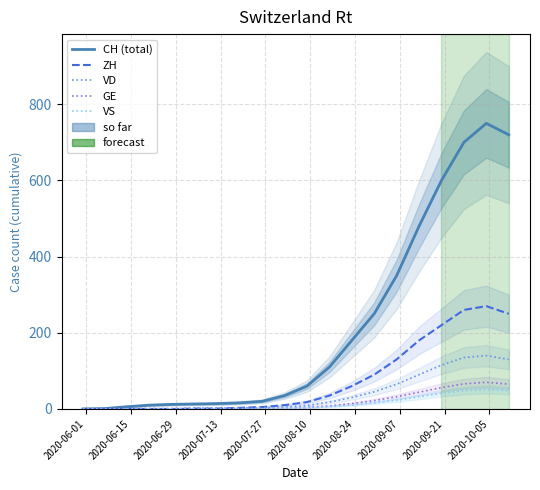

What is the maximum value for CH (total)?

750